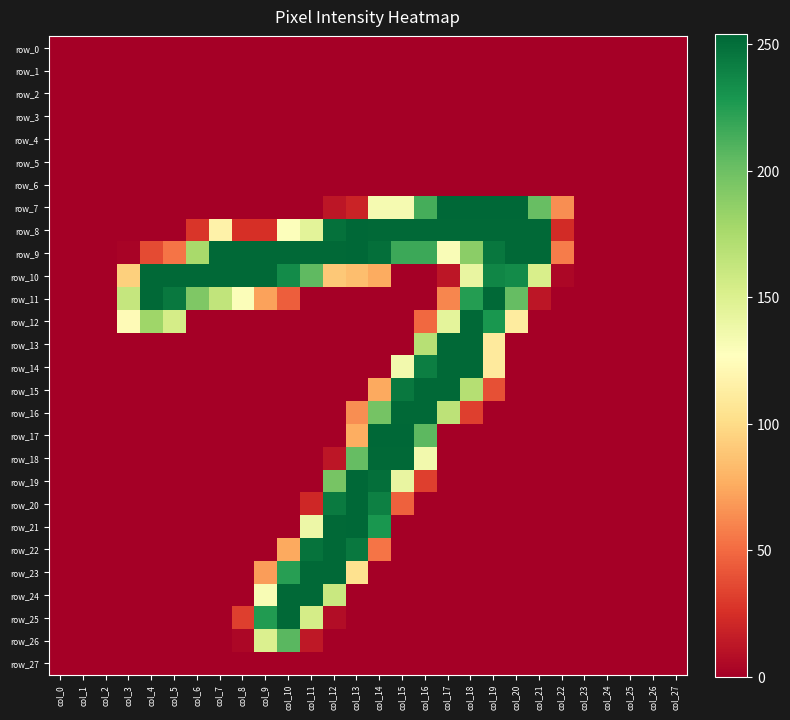

Which series has the largest total across all categories?

row_9